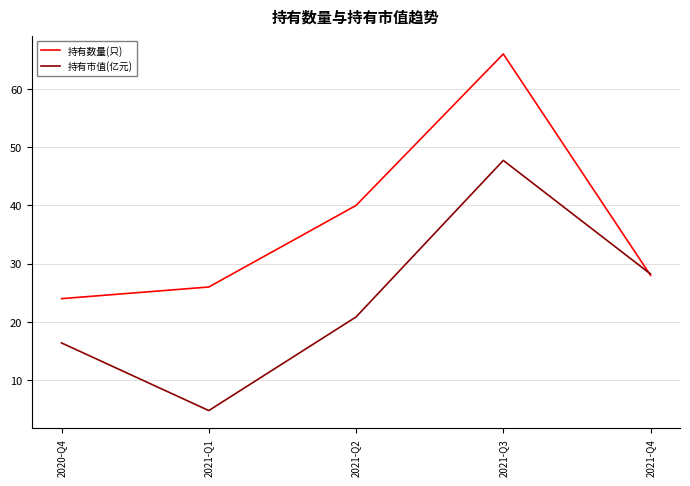

Reading left to right, list all the values displayed in this chart.

持有数量(只): 24.0	26.0	40.0	66.0	28.0
持有市值(亿元): 16.4	4.8	20.9	47.7	28.2